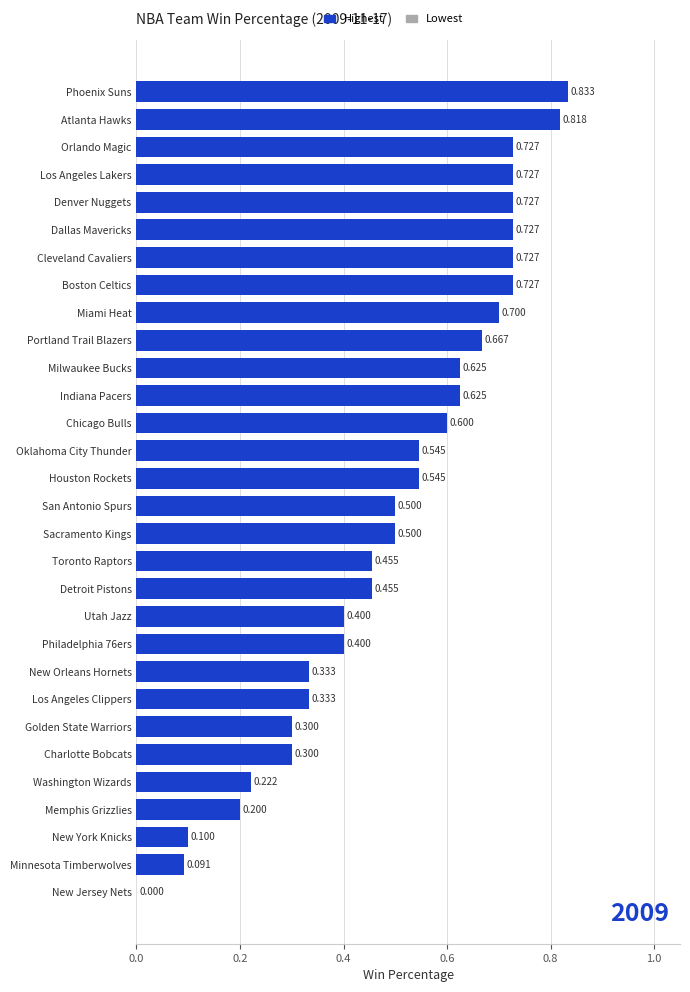

Which category has the highest value across all series?

Phoenix Suns